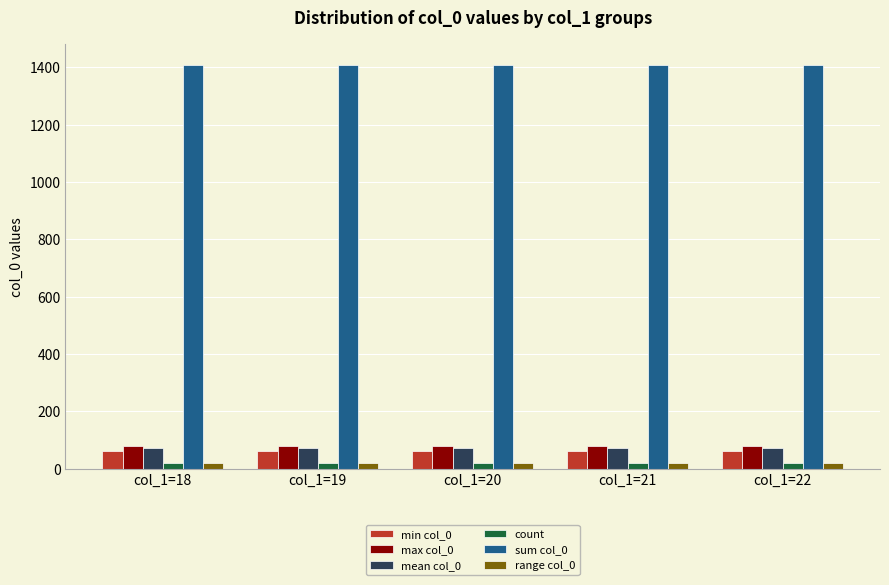

At how many categories does at least one series exceed 35?

5